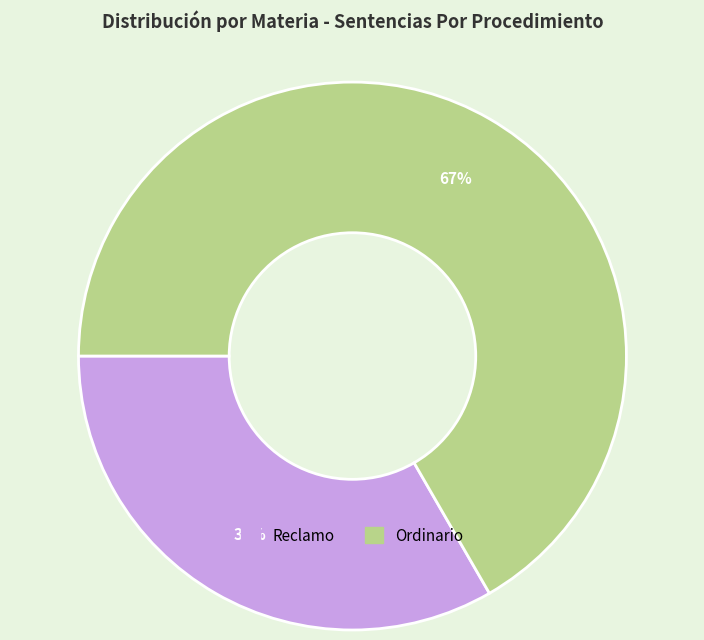

To the nearest percent, what percentage of the pie is Ordinario?

67%